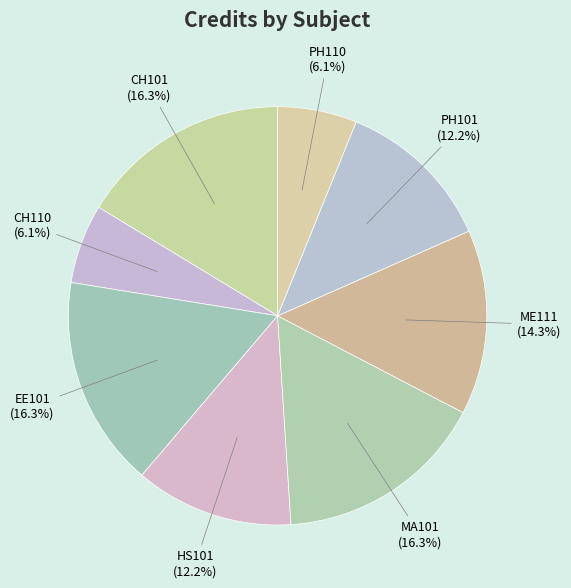

True or false: PH101 accounts for 12% of the total.

True